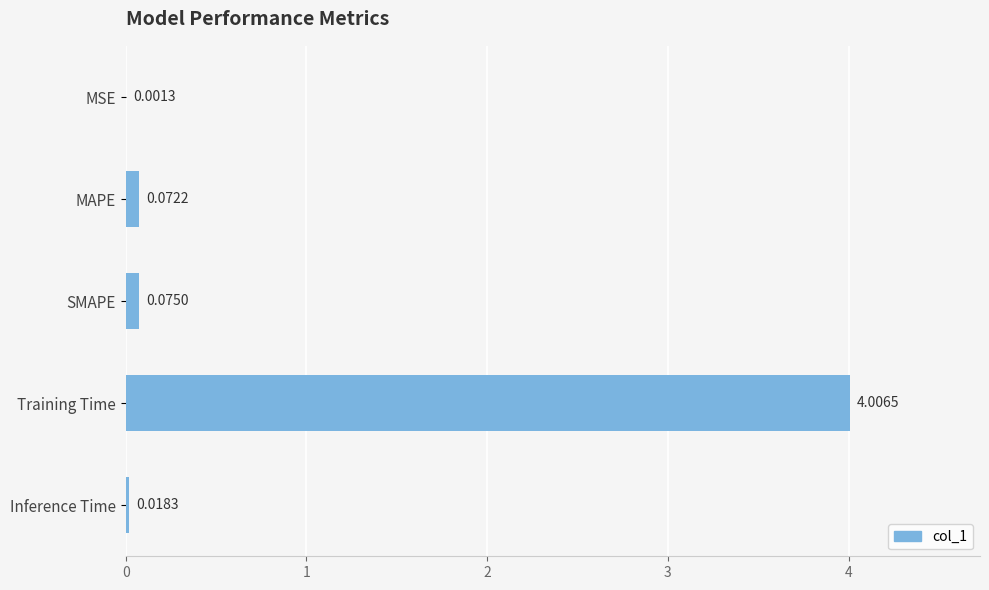

At which label is the value closest to 2?

SMAPE